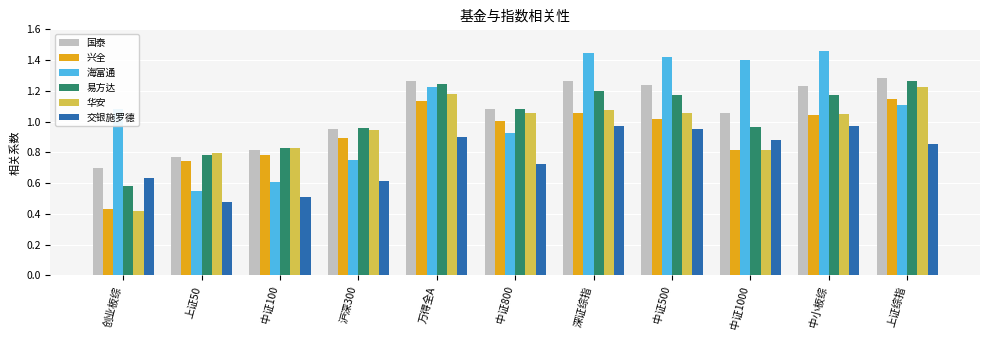

What is the sum of all 华安 values?

10.4